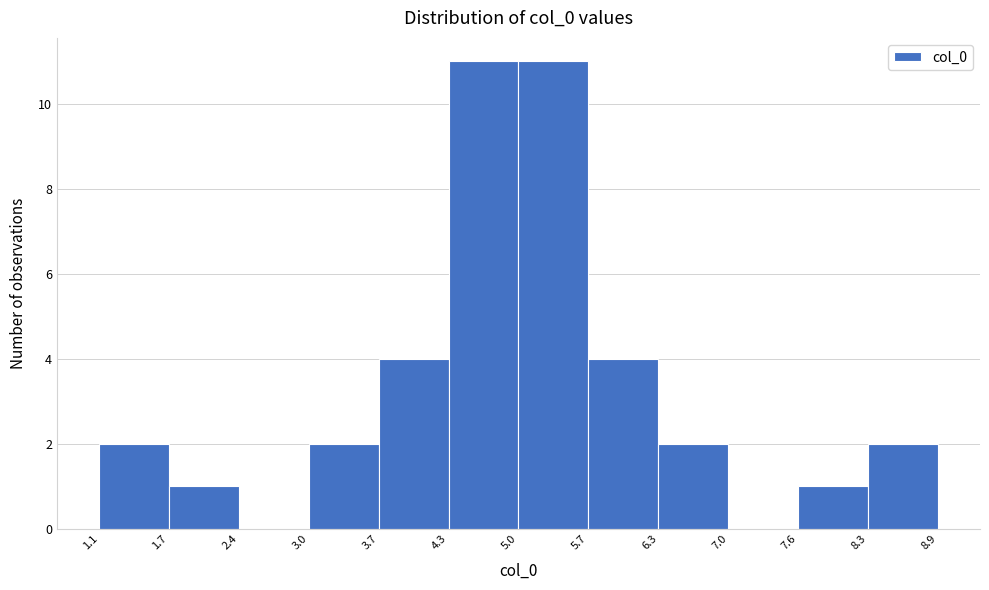

Reading left to right, list every bar in this chart as the range it spans on the x-axis followed by its height. The values are not printed on the chart, so give them approximately, as read against the axis.

1.1 to 1.7: 2
1.7 to 2.4: 1
2.4 to 3.0: 0
3.0 to 3.7: 2
3.7 to 4.3: 4
4.3 to 5.0: 11
5.0 to 5.7: 11
5.7 to 6.3: 4
6.3 to 7.0: 2
7.0 to 7.6: 0
7.6 to 8.3: 1
8.3 to 8.9: 2